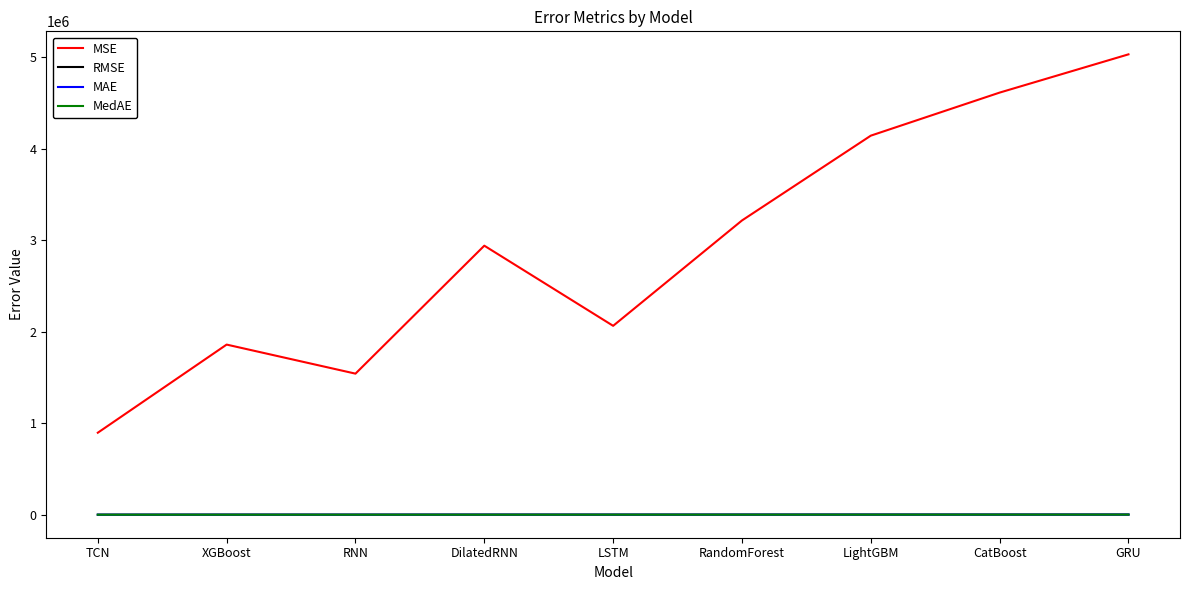

At which category is the sum across all series the highest?

GRU